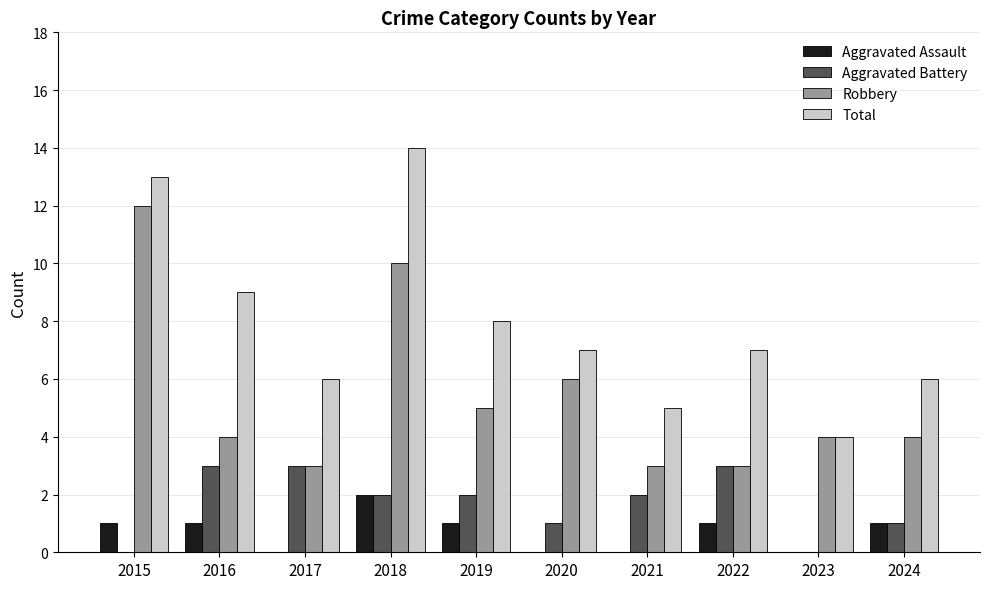

Which category has the highest value in the Total series?

2018